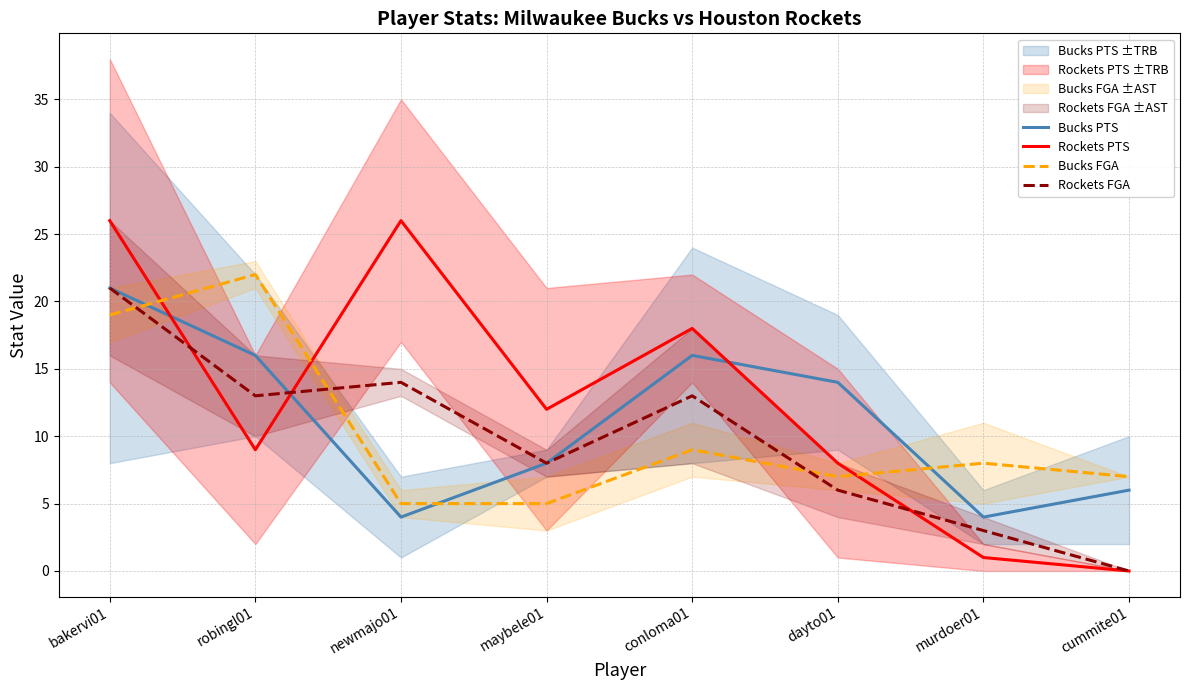

What is the value of the Bucks FGA point at the 3rd from the left?

5